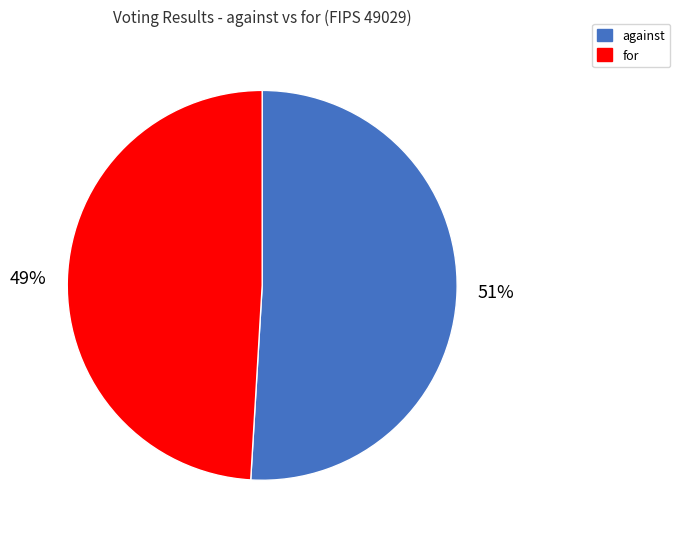

Is the sum of against and for greater than half?

Yes